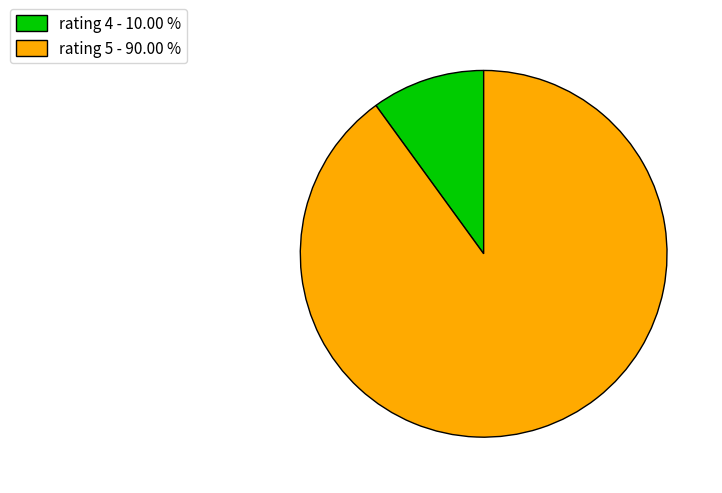

Combined, do rating 4 - 10.00 % and rating 5 - 90.00 % account for over 50%?

Yes